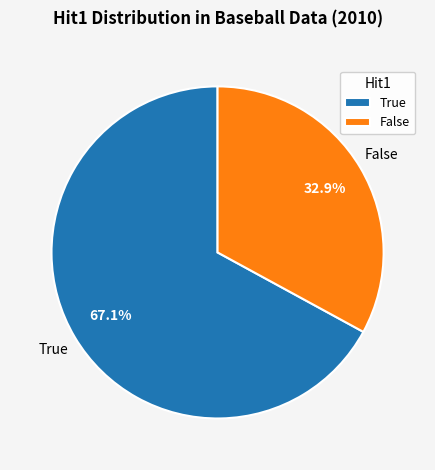

Which category has the smallest portion of the pie?

False